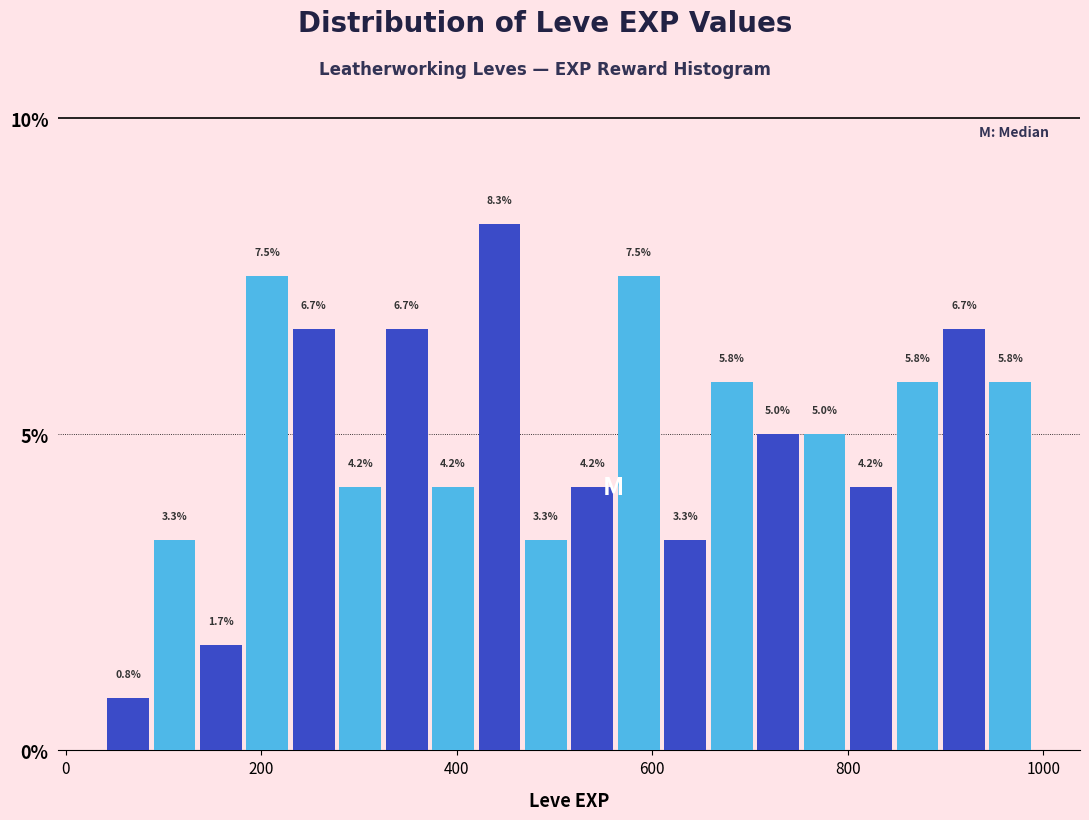

Read against the x-axis, roughly where is the centre of the tallest bar?

440